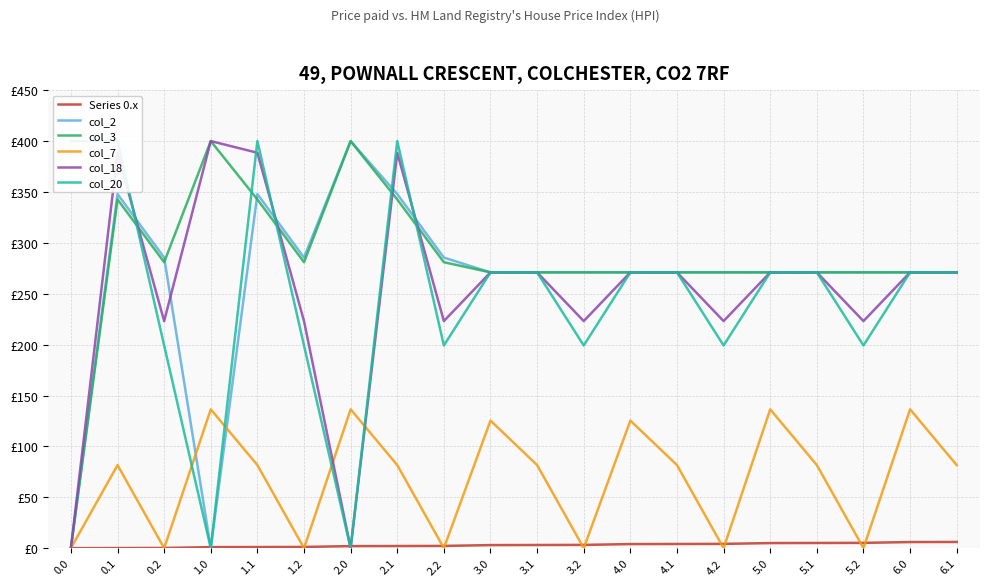

True or false: col_2 has a value of 0.0 at 0.0.

True